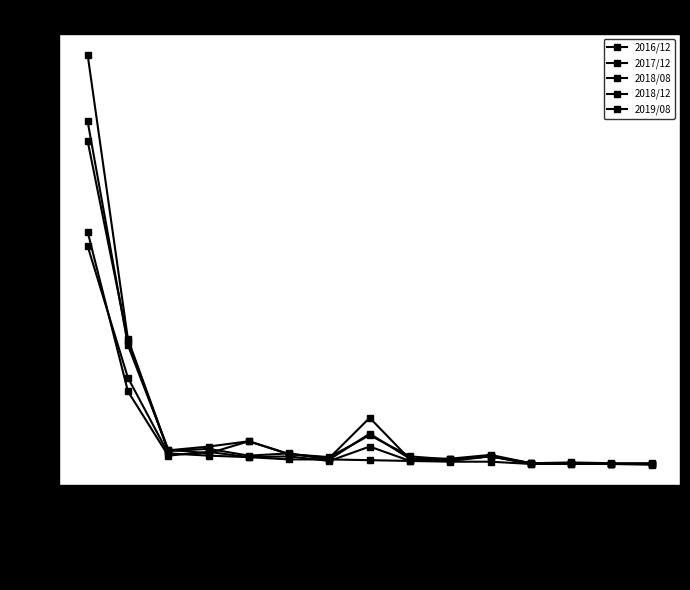

Where is 2019/08 nearest to the value 0?

UNITED KINGDOM